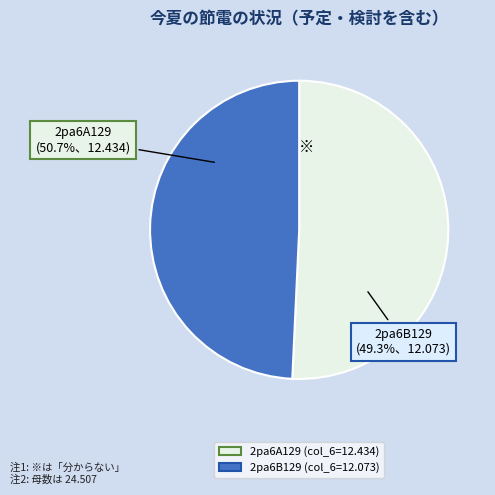

Which has a higher value, 2pa6B129 or 2pa6A129?

2pa6A129